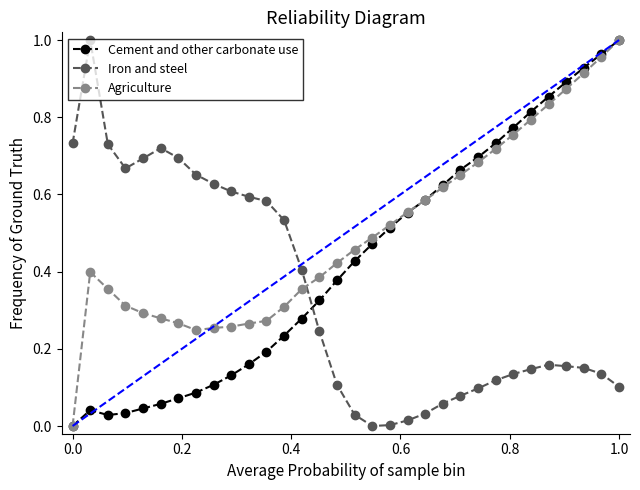

Which series ends up on top after the final intersection of Iron and steel and Agriculture?

Agriculture